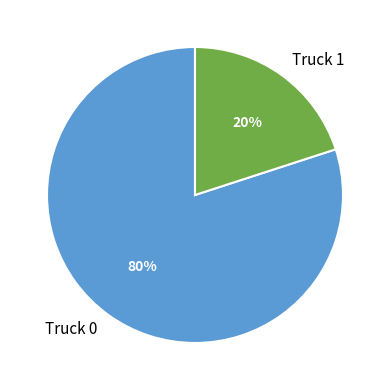

How many slices are in this pie chart?

2